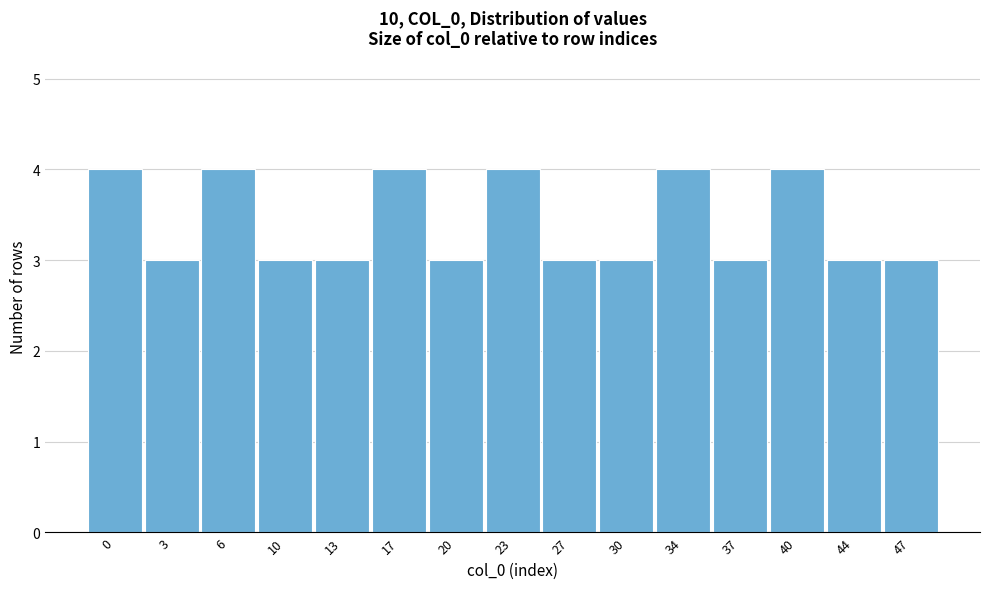

Reading left to right, what are all the values shown in this chart?

0=4	3=3	6=4	10=3	13=3	17=4	20=3	23=4	27=3	30=3	34=4	37=3	40=4	44=3	47=3